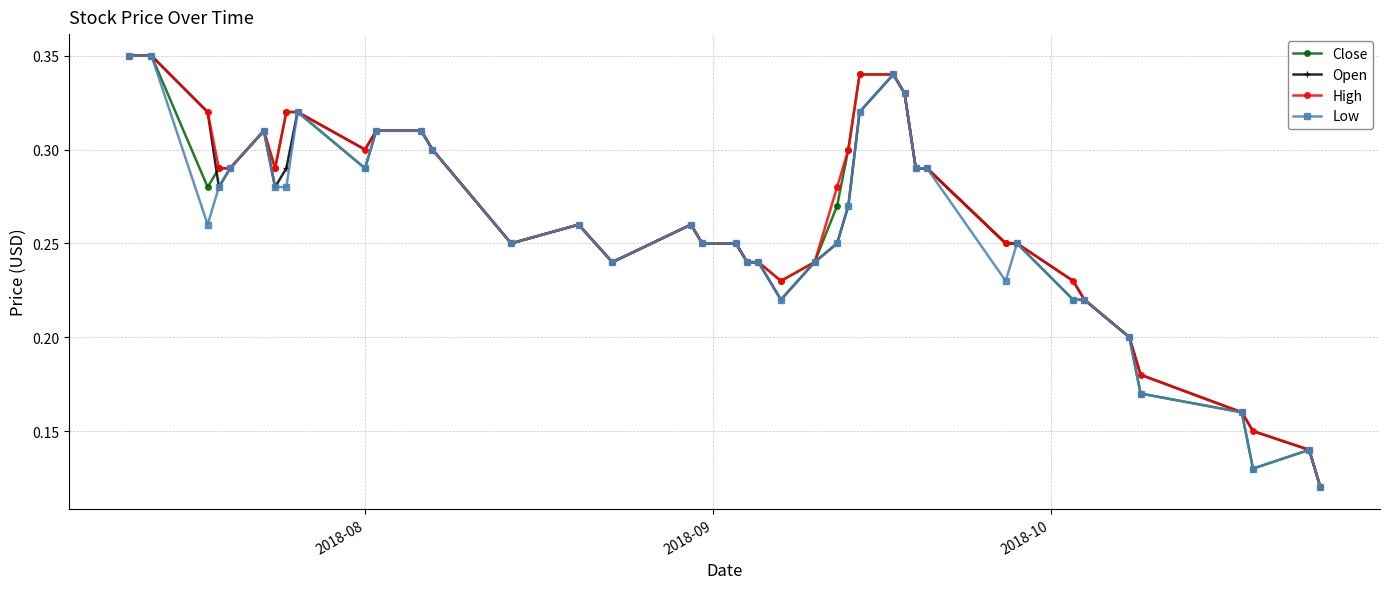

True or false: Low has more than 2 interior local peaks.

True